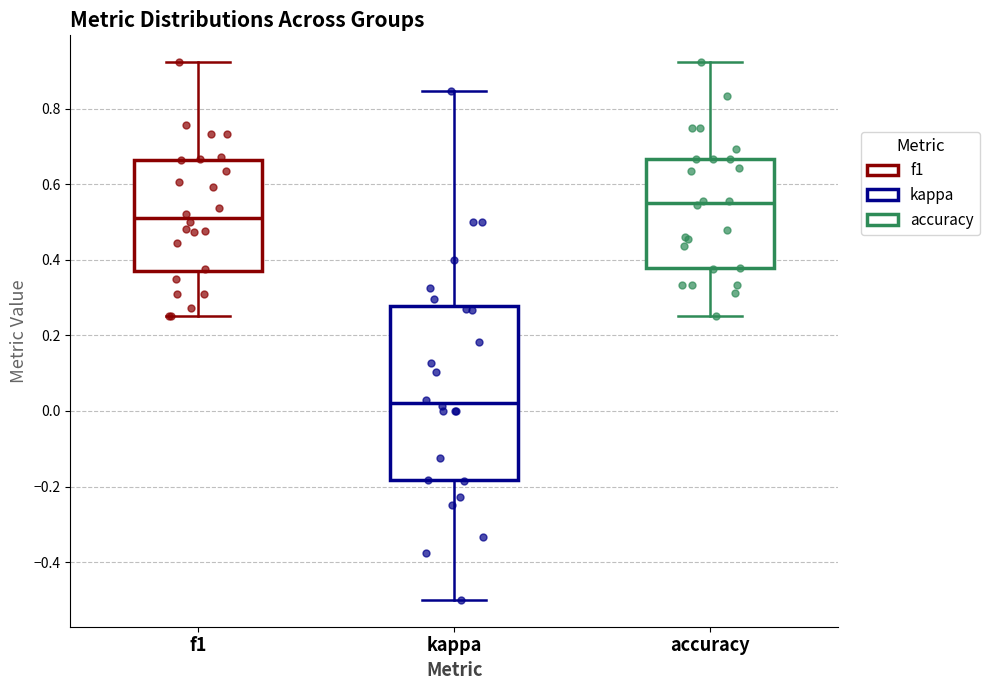

Which box is the tallest, from its lower edge to its upper edge?

kappa